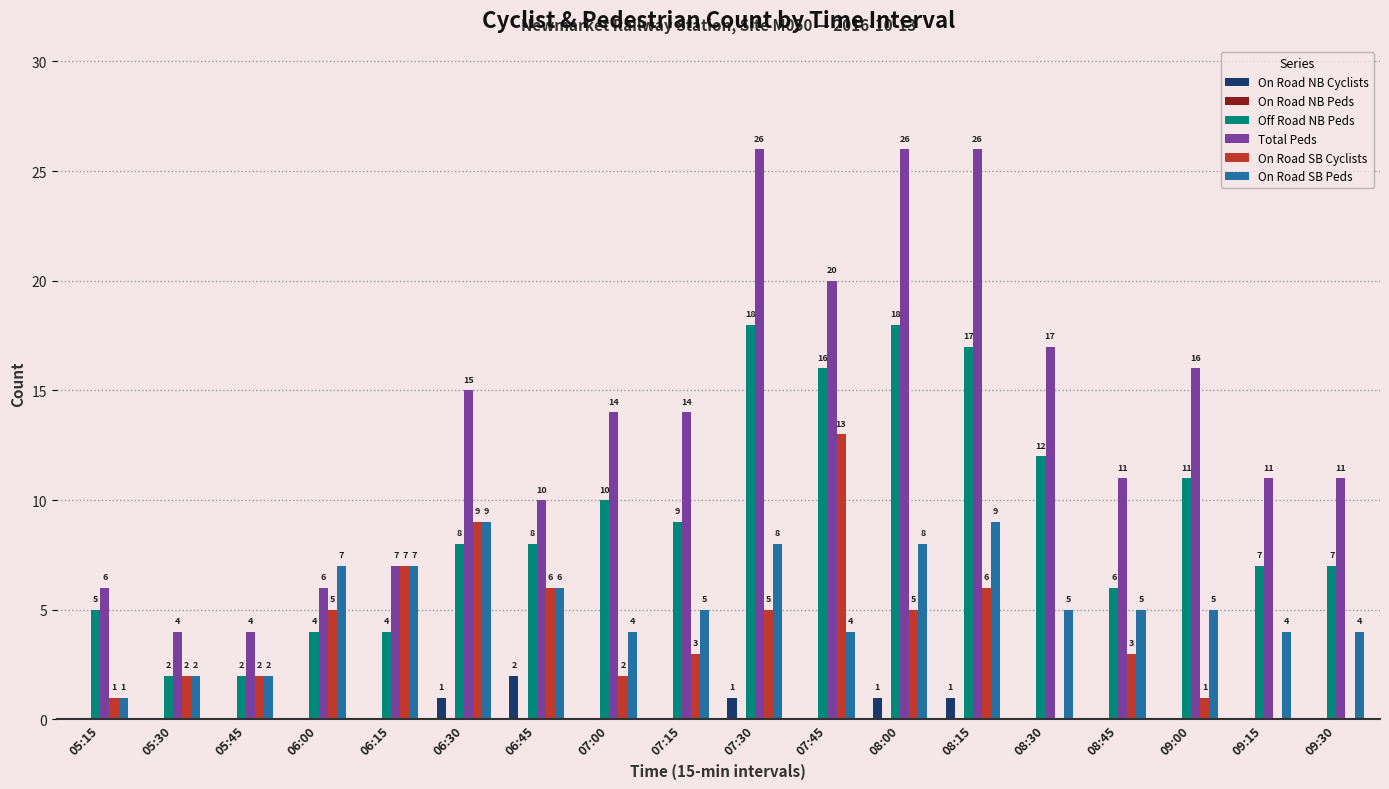

What is the maximum value shown in the chart?

26